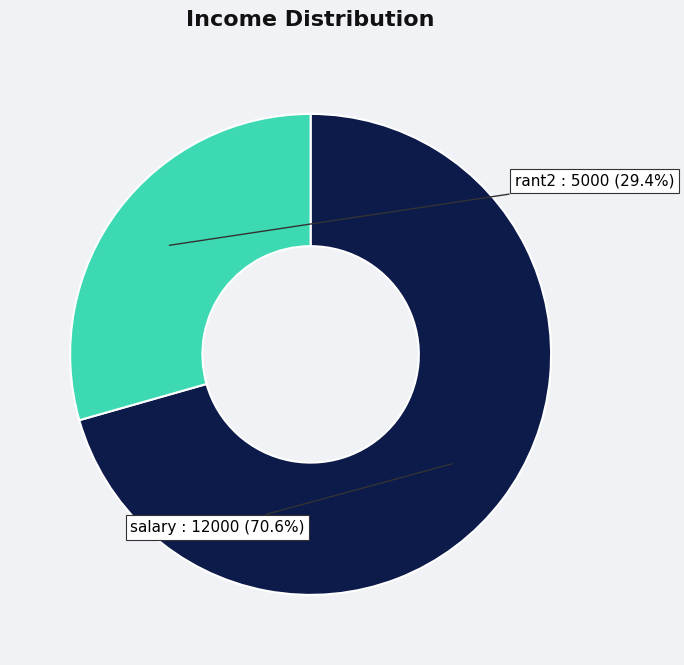

How many slices are in this pie chart?

2